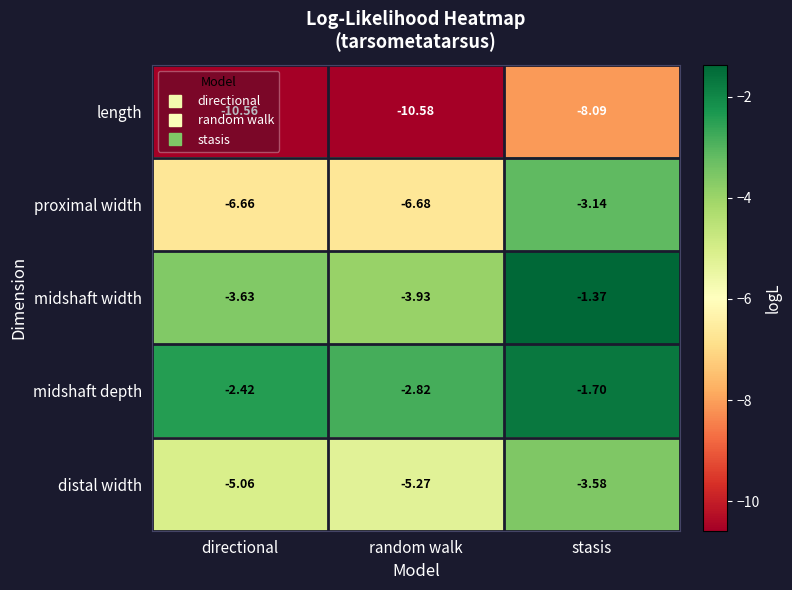

Which category has the lowest value across all series?

random walk